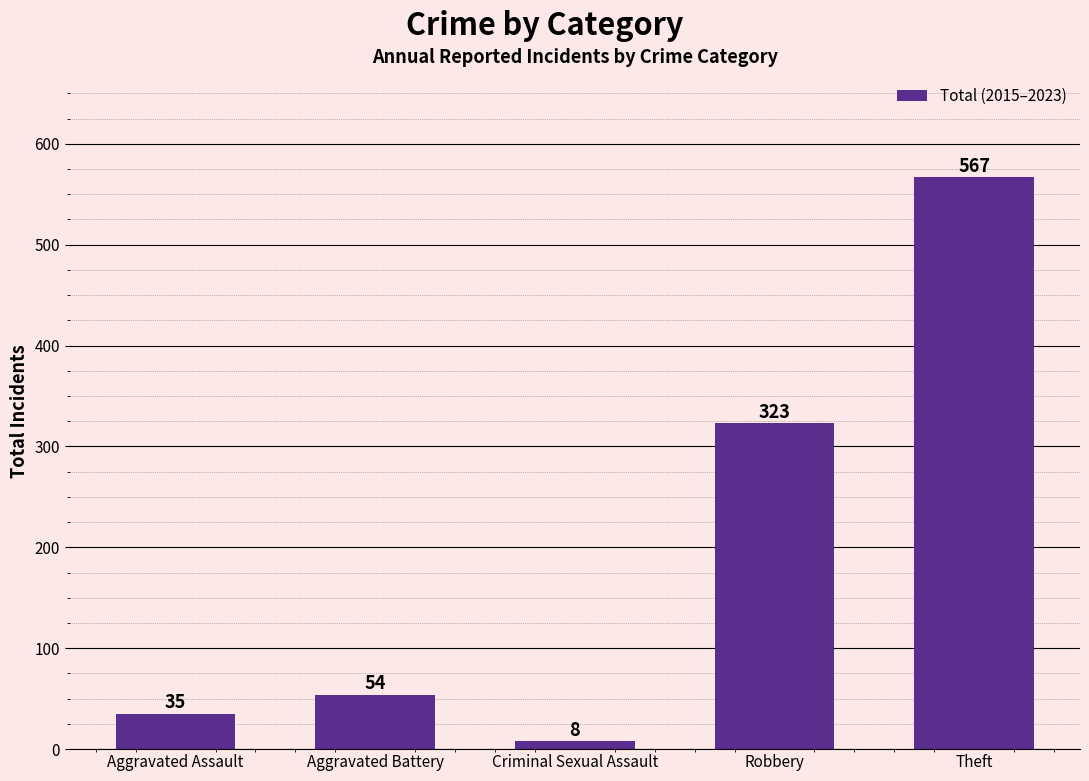

What position from the left is Criminal Sexual Assault?

3